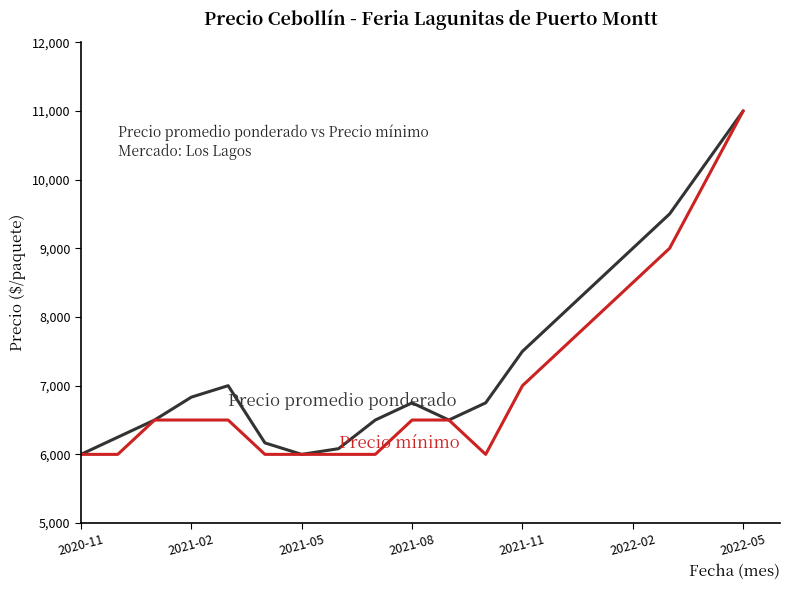

What is the smallest value displayed?

6000